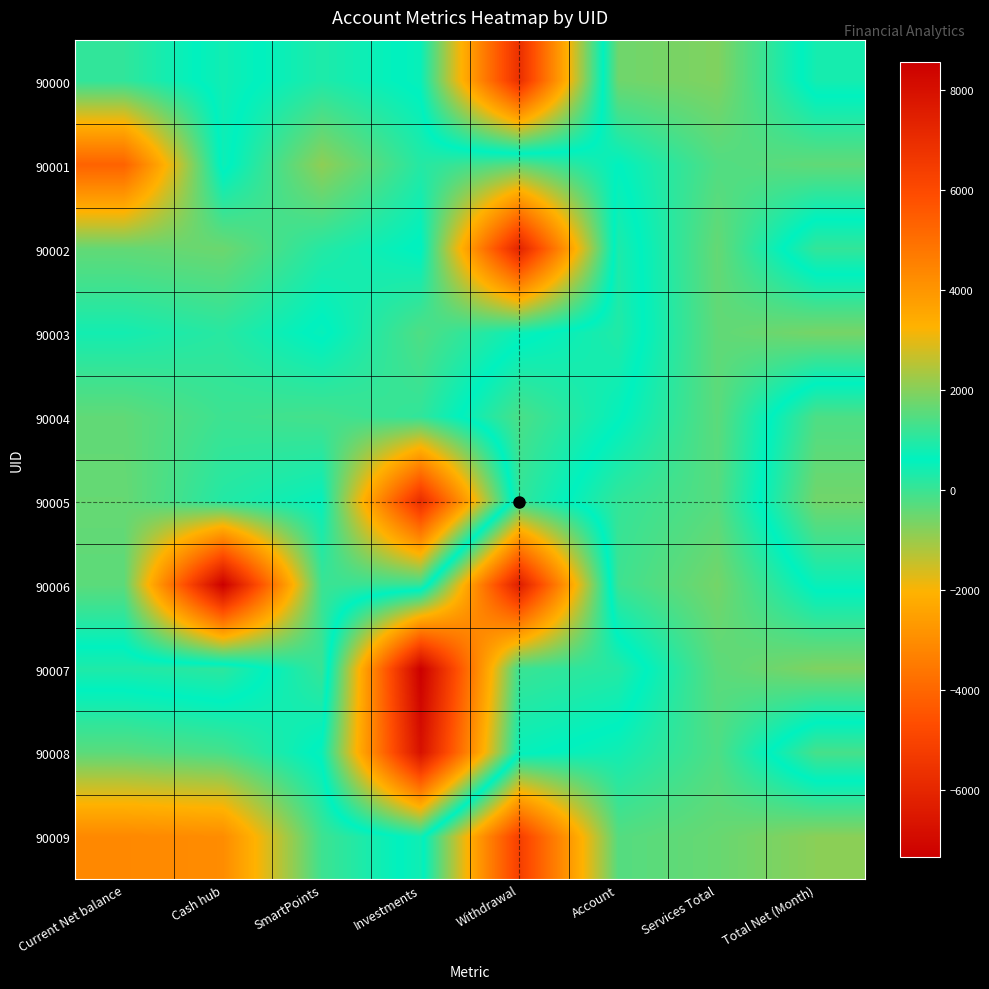

Which category has the lowest value across all series?

Cash hub